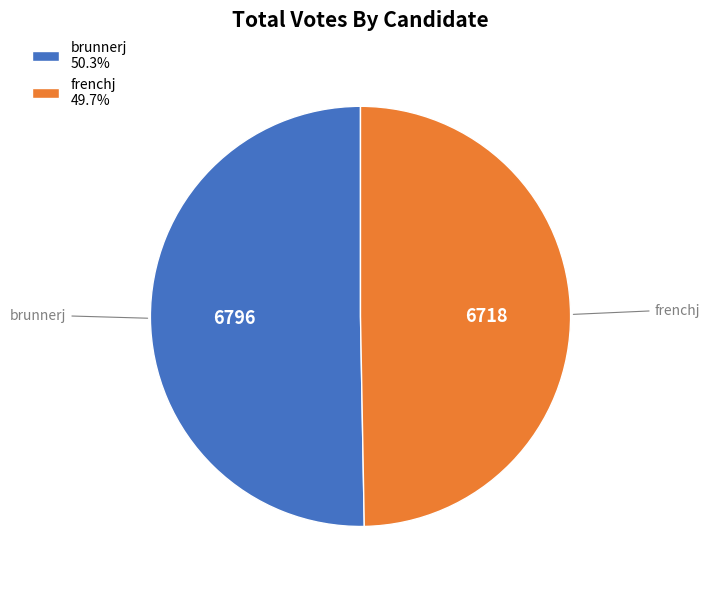

Which slice is the smallest?

frenchj